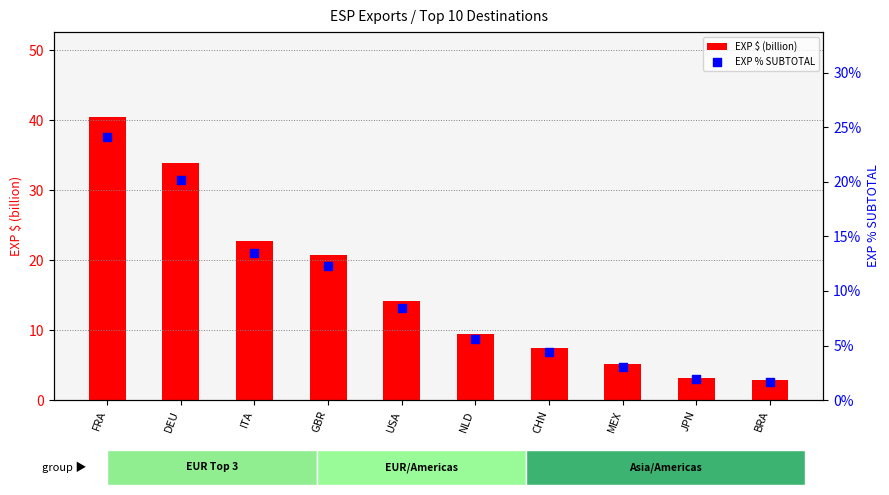

What are all the series names shown in the legend?

EXP $ (billion), EXP % SUBTOTAL